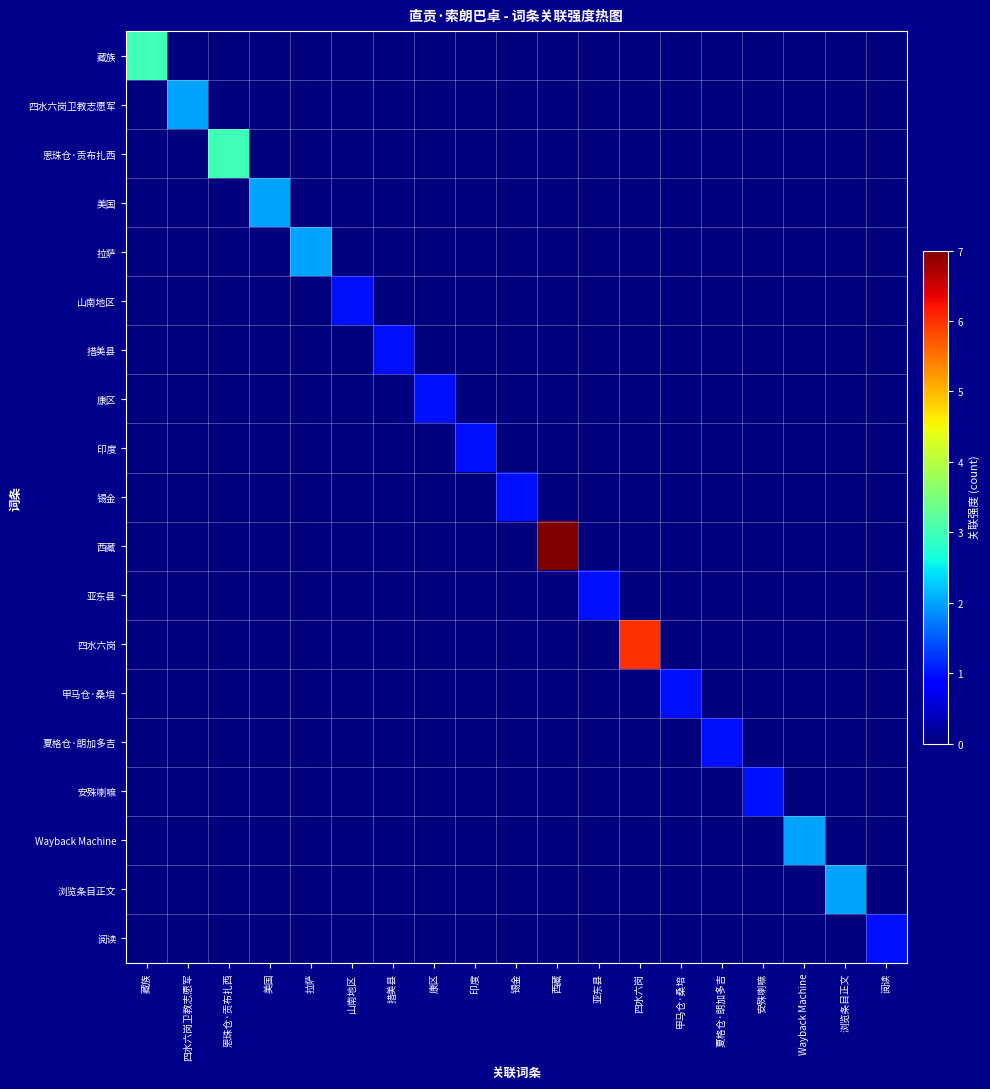

Which series has the widest spread of values?

西藏